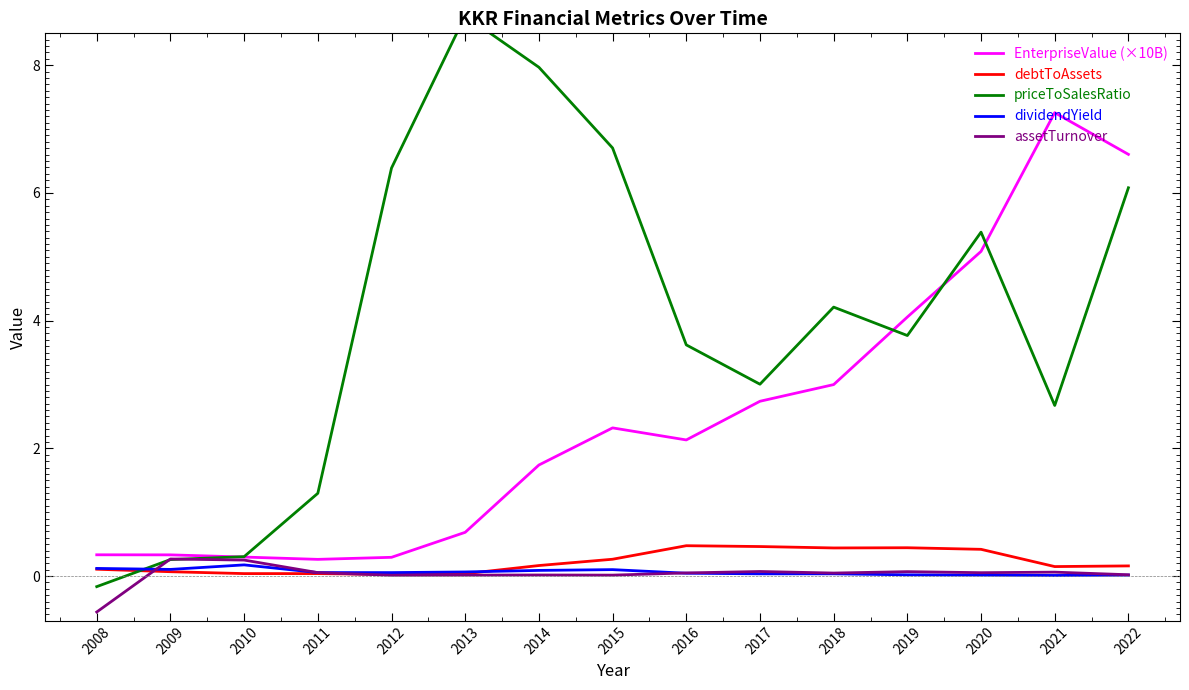

Count the number of data series in this chart.

5